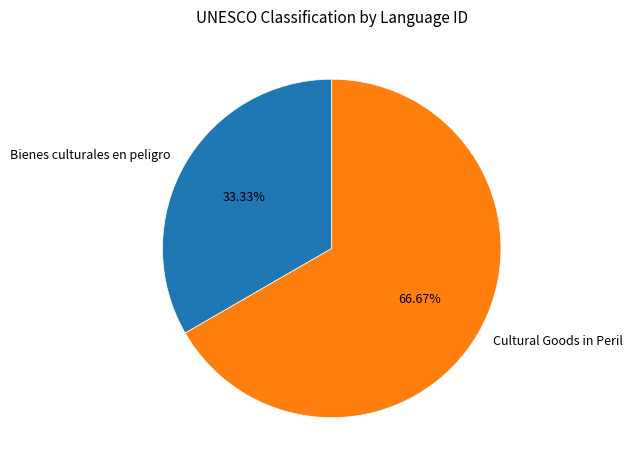

What is the total percentage of Bienes culturales en peligro and Cultural Goods in Peril?

100.0%